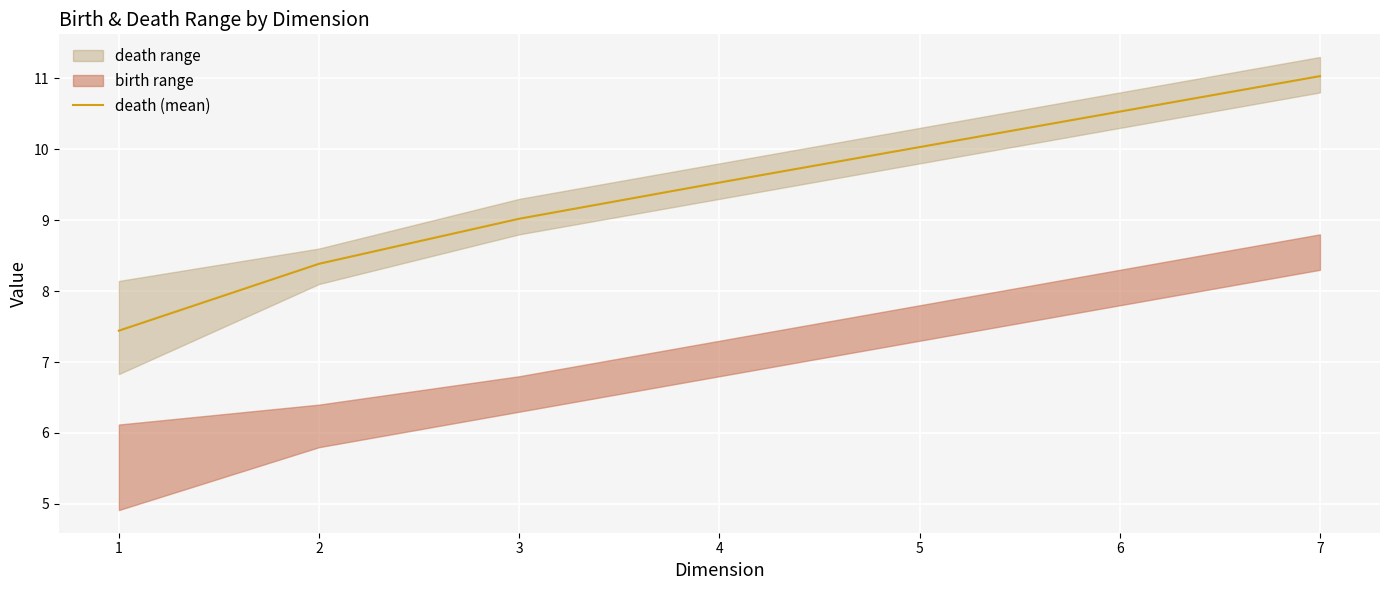

The death (mean) series shows 11.0 at 7. True or false?

True